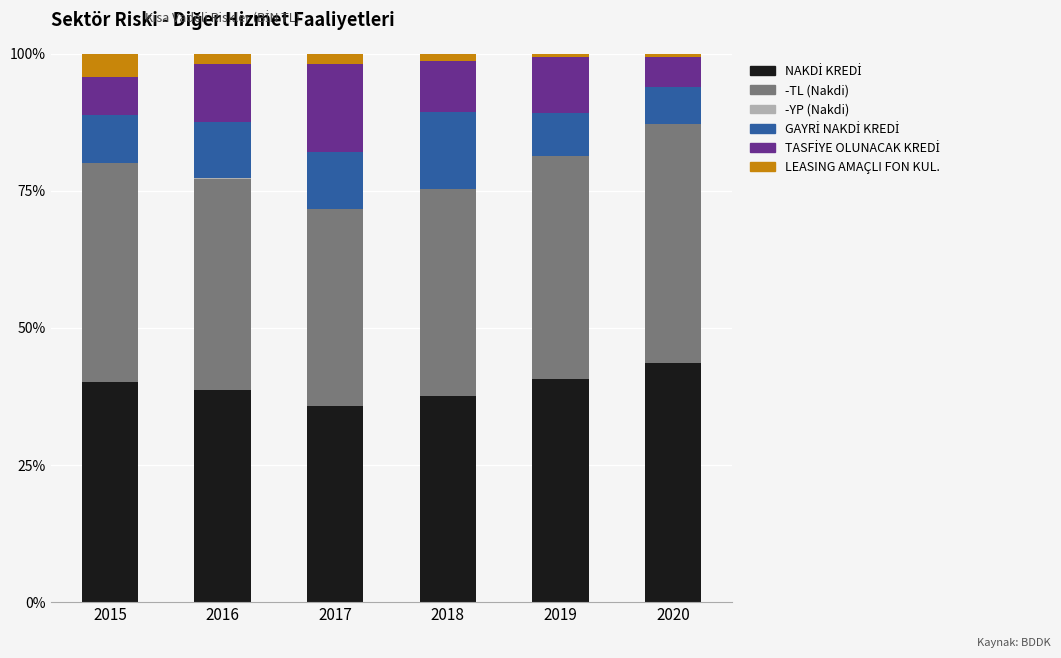

Which series changed the most between 2017 and 2019?

TASFİYE OLUNACAK KREDİ